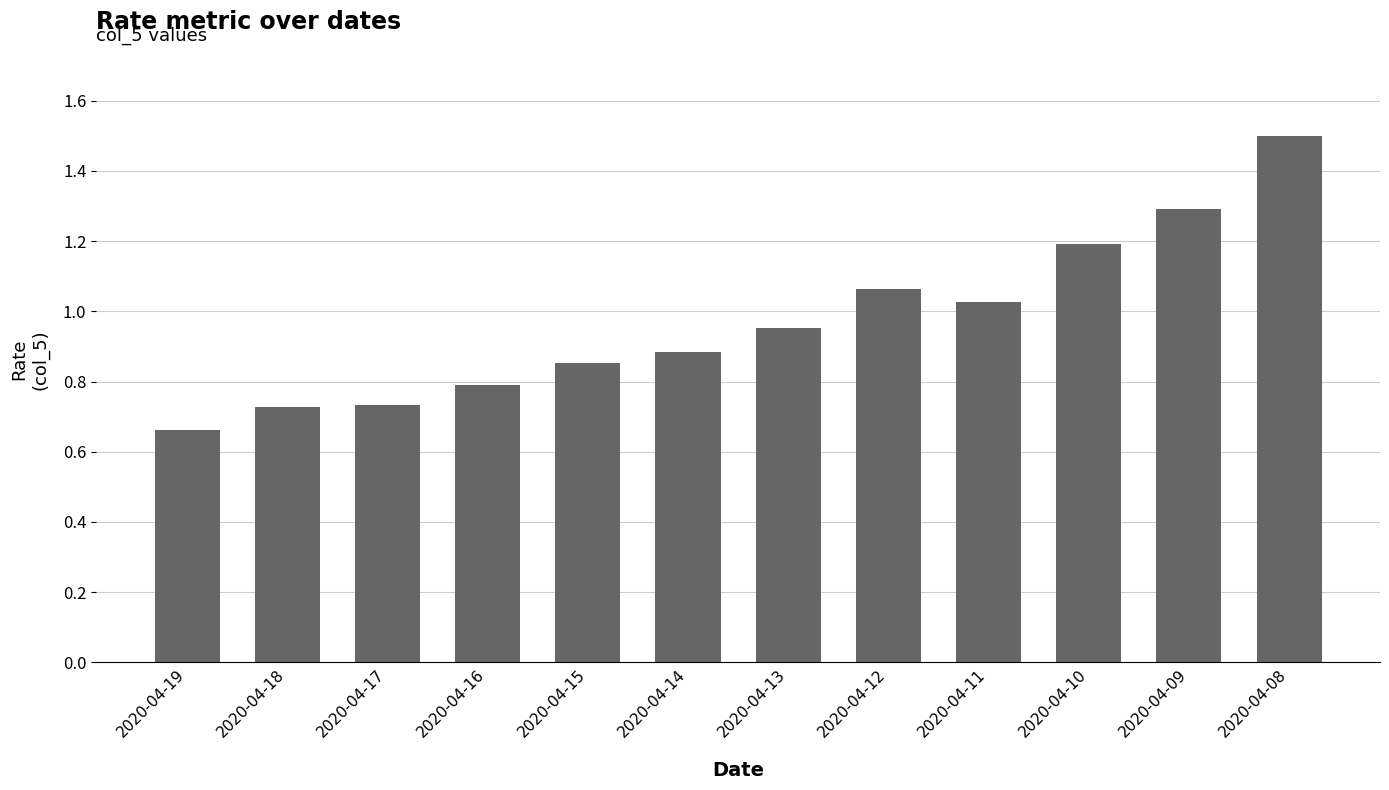

What is the ratio of the value at 2020-04-19 to the value at 2020-04-09?

0.5